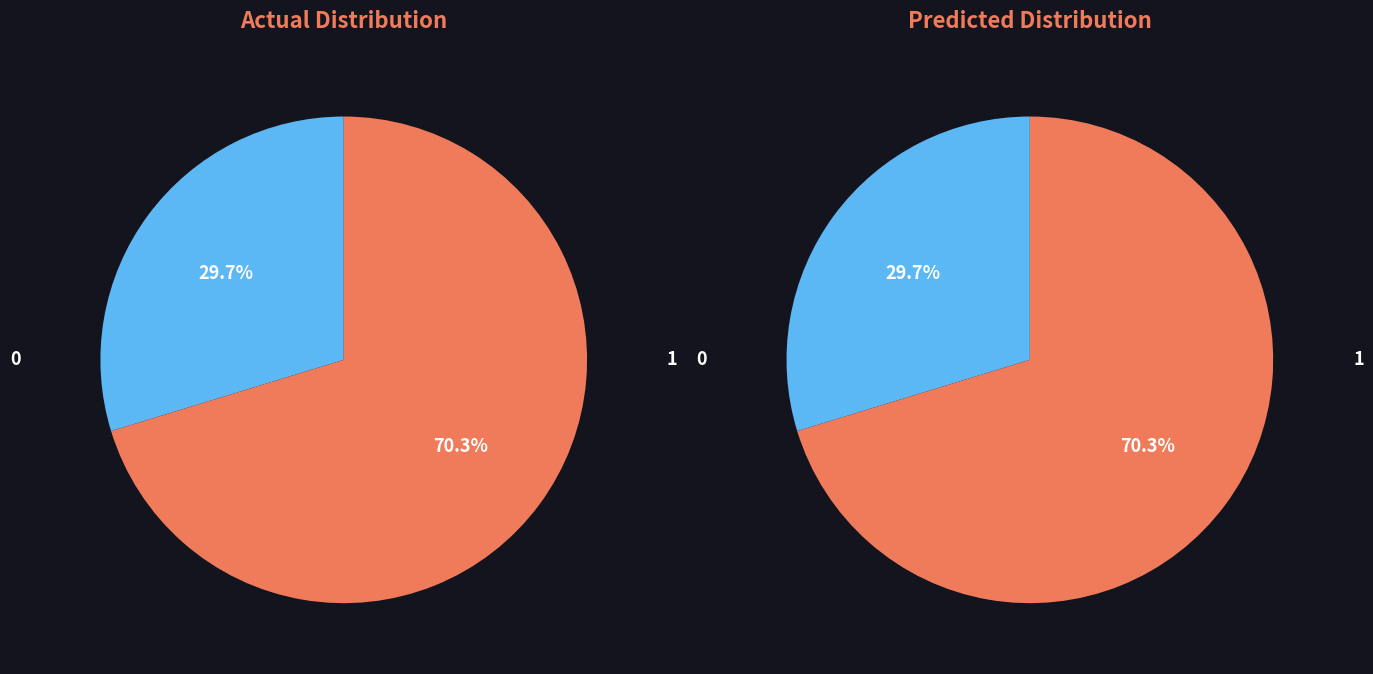

True or false: End of Collection Screen accounts for 13% of the total.

False